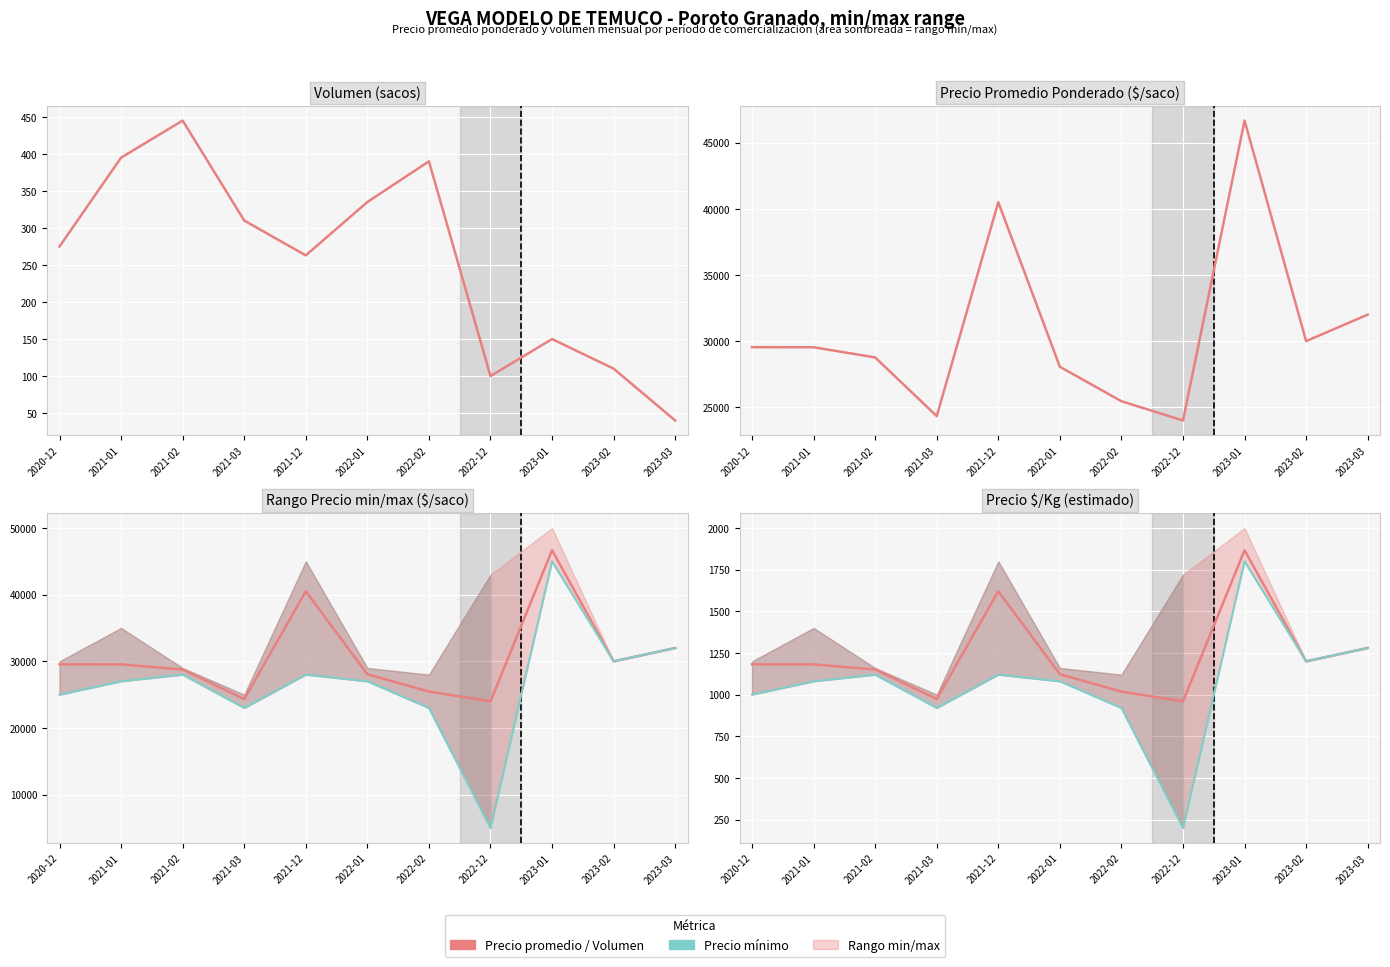

Count the number of categories in the chart.

11